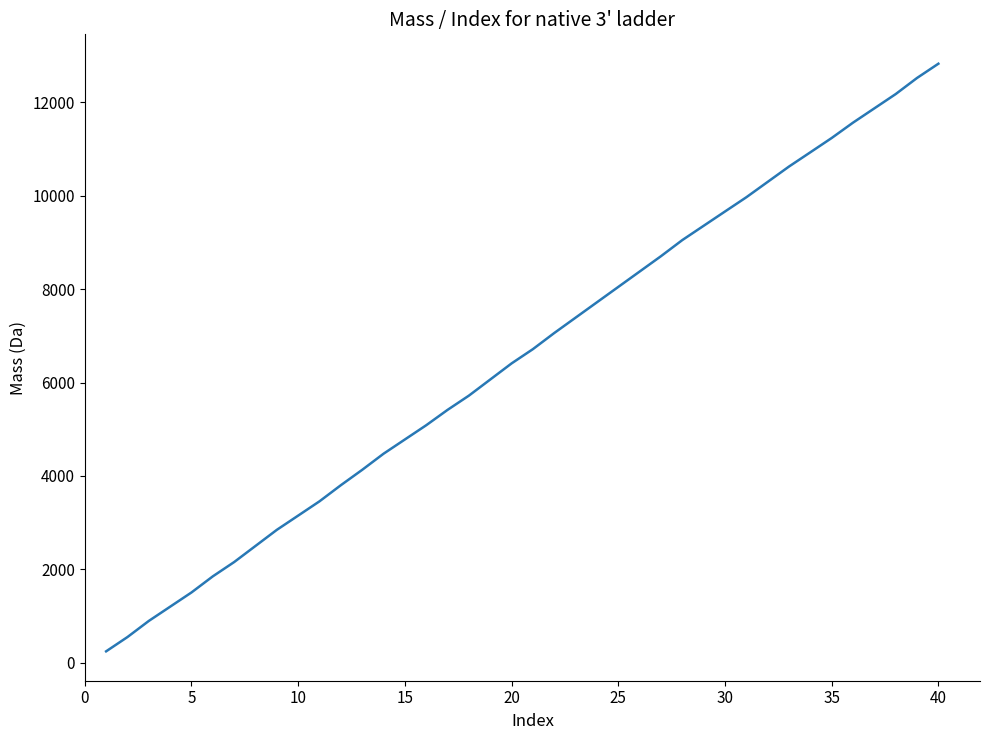

What is the greatest value displayed?

12829.7